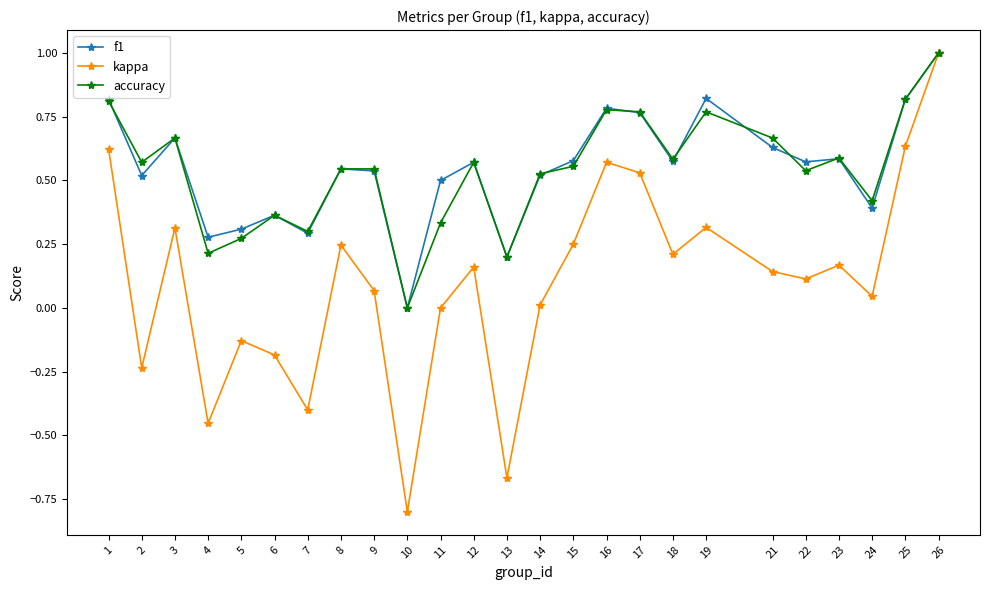

Which label corresponds to the smallest value in the chart?

10